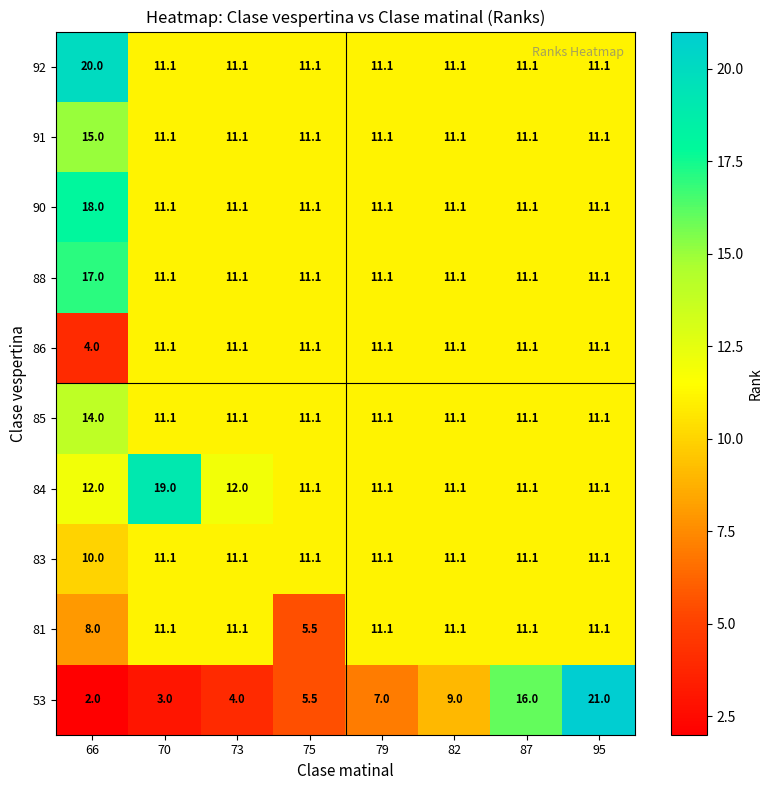

Is it true that 53 equals 16.0 at 87?

True